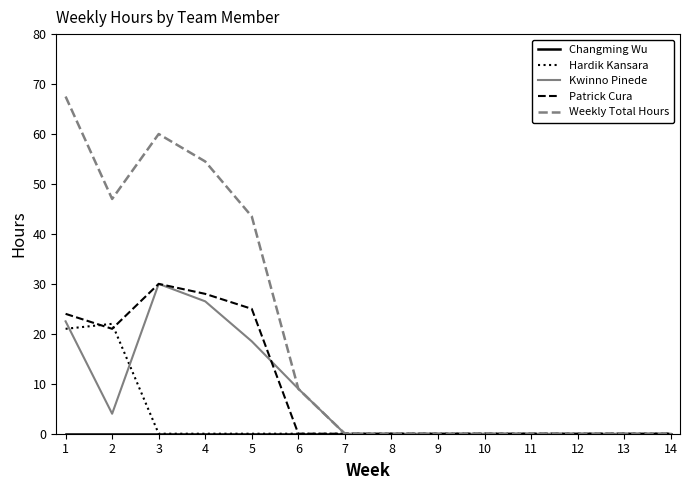

The value of Kwinno Pinede at 9 is 0.0. True or false?

True